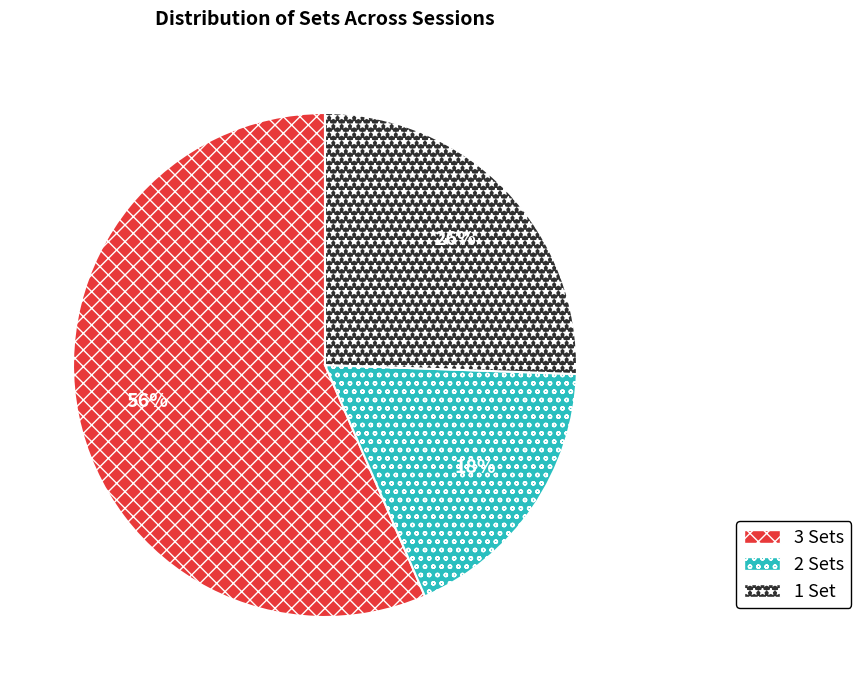

Which slice is the largest?

3 Sets